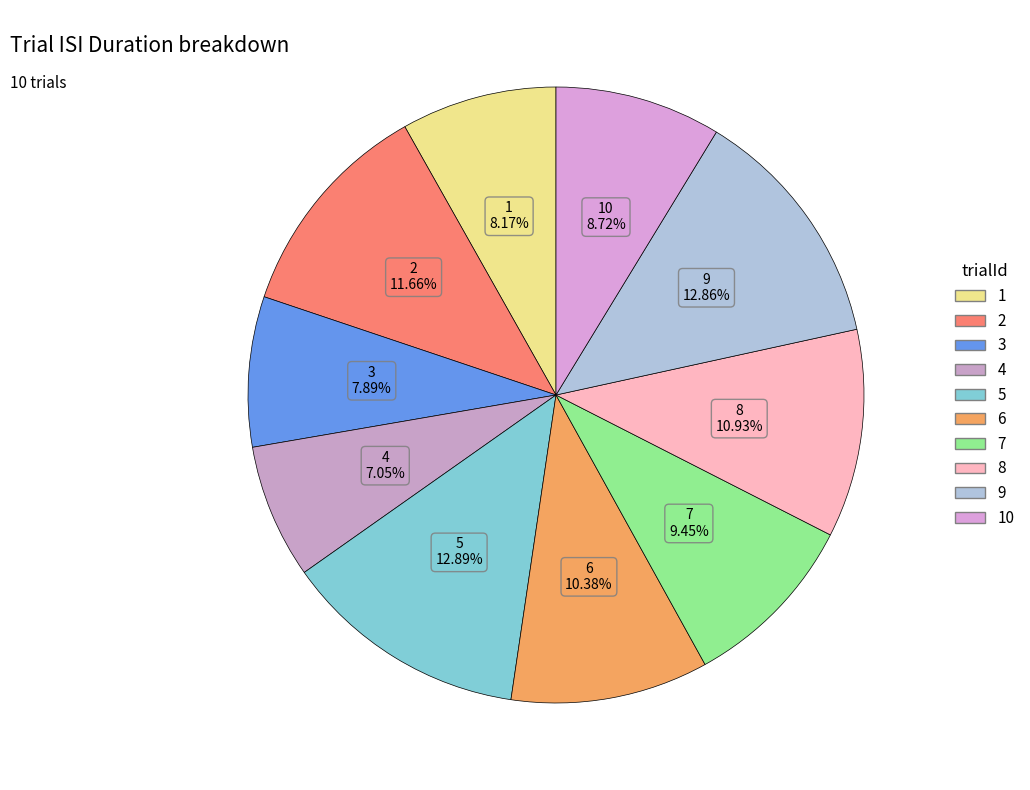

To the nearest percent, what is the average slice percentage?

10%